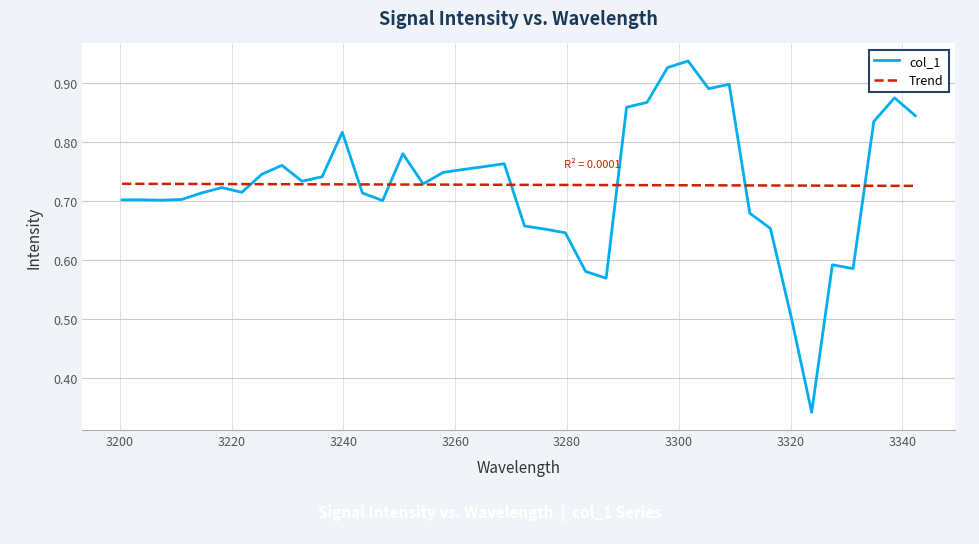

What is the sum of all Trend values?

29.1